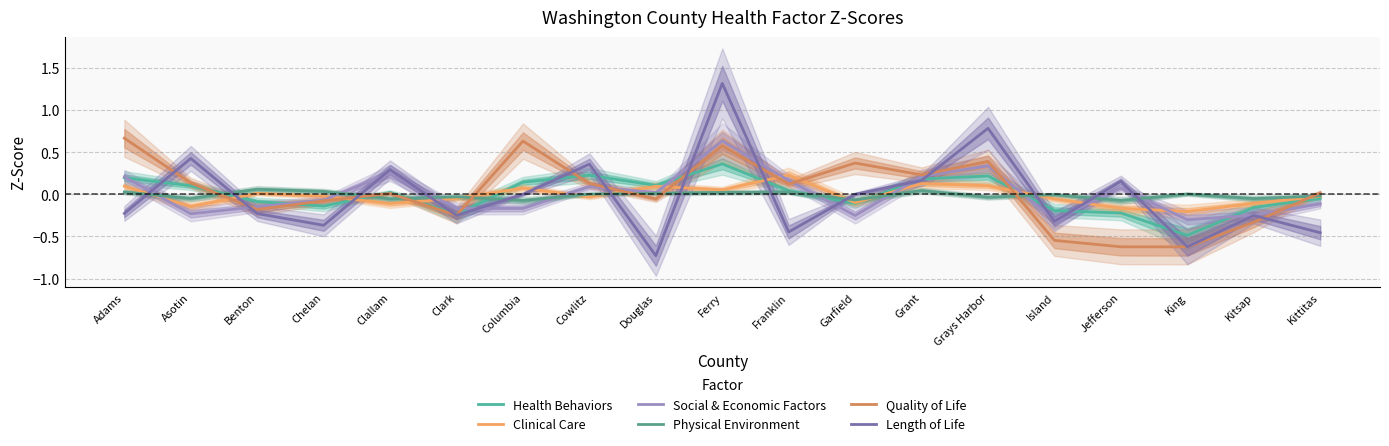

At which label does Physical Environment first exceed 0?

Adams